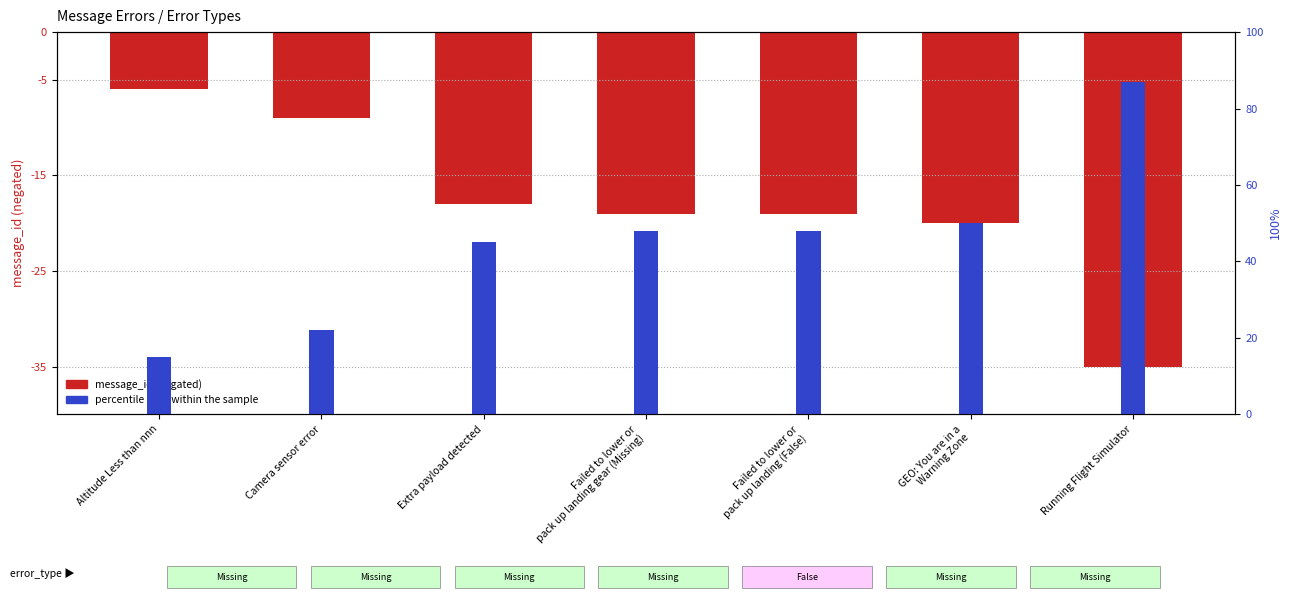

At which category does the chart reach its peak across all series?

Running Flight Simulator